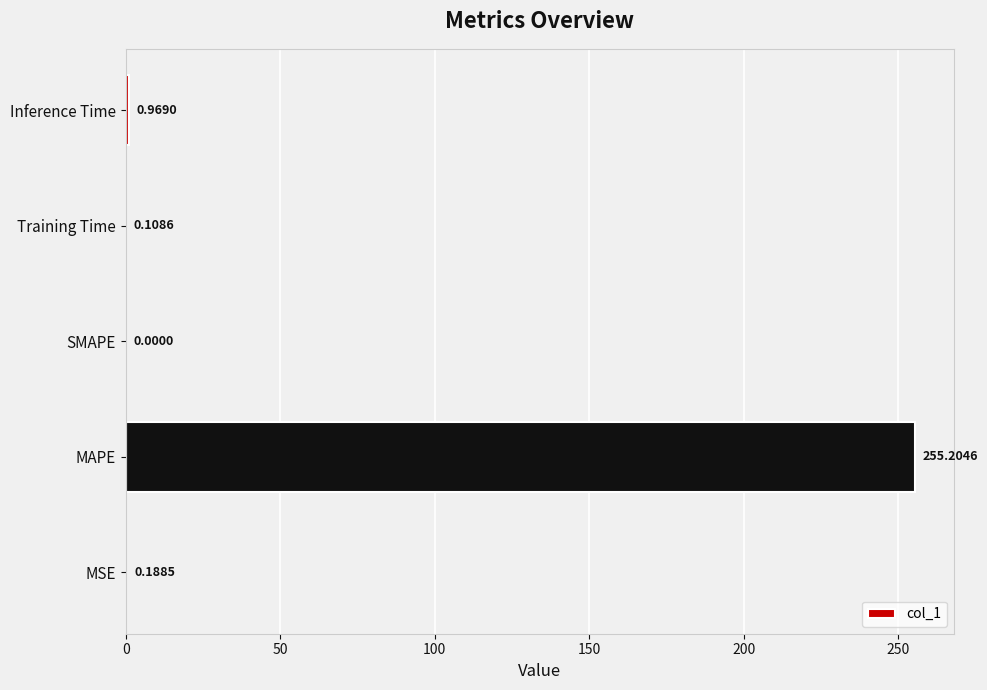

At which label is the value closest to 127?

Inference Time